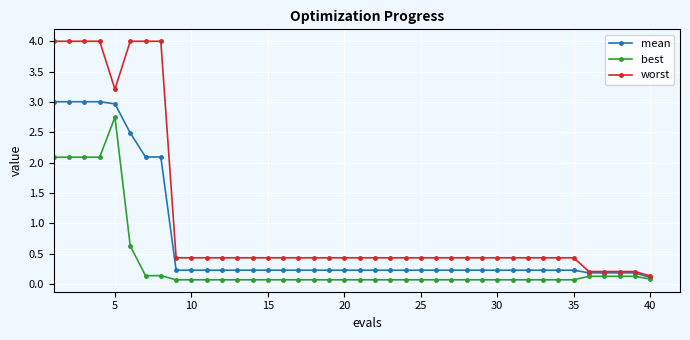

Which series has the largest total across all categories?

worst